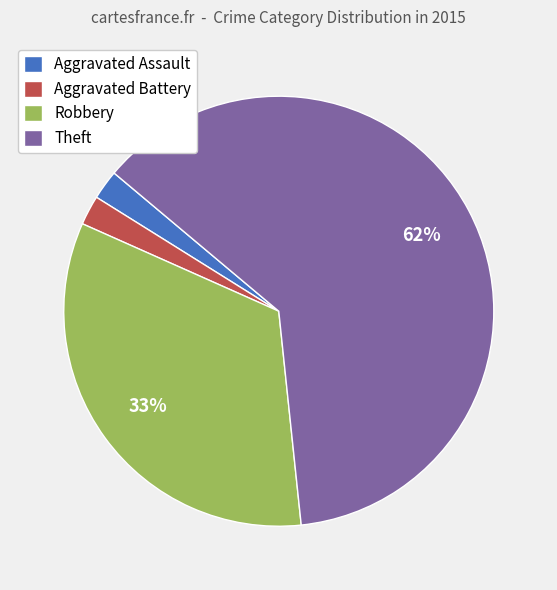

How many slices are in this pie chart?

4